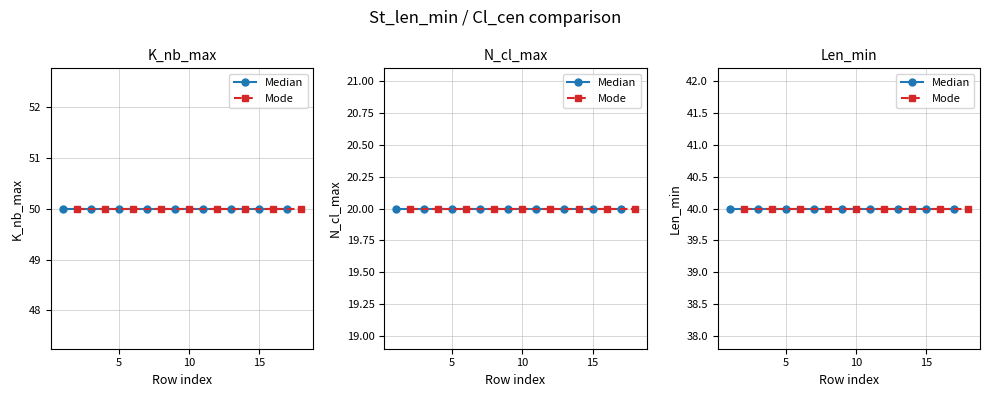

What is the maximum value shown in the chart?

50